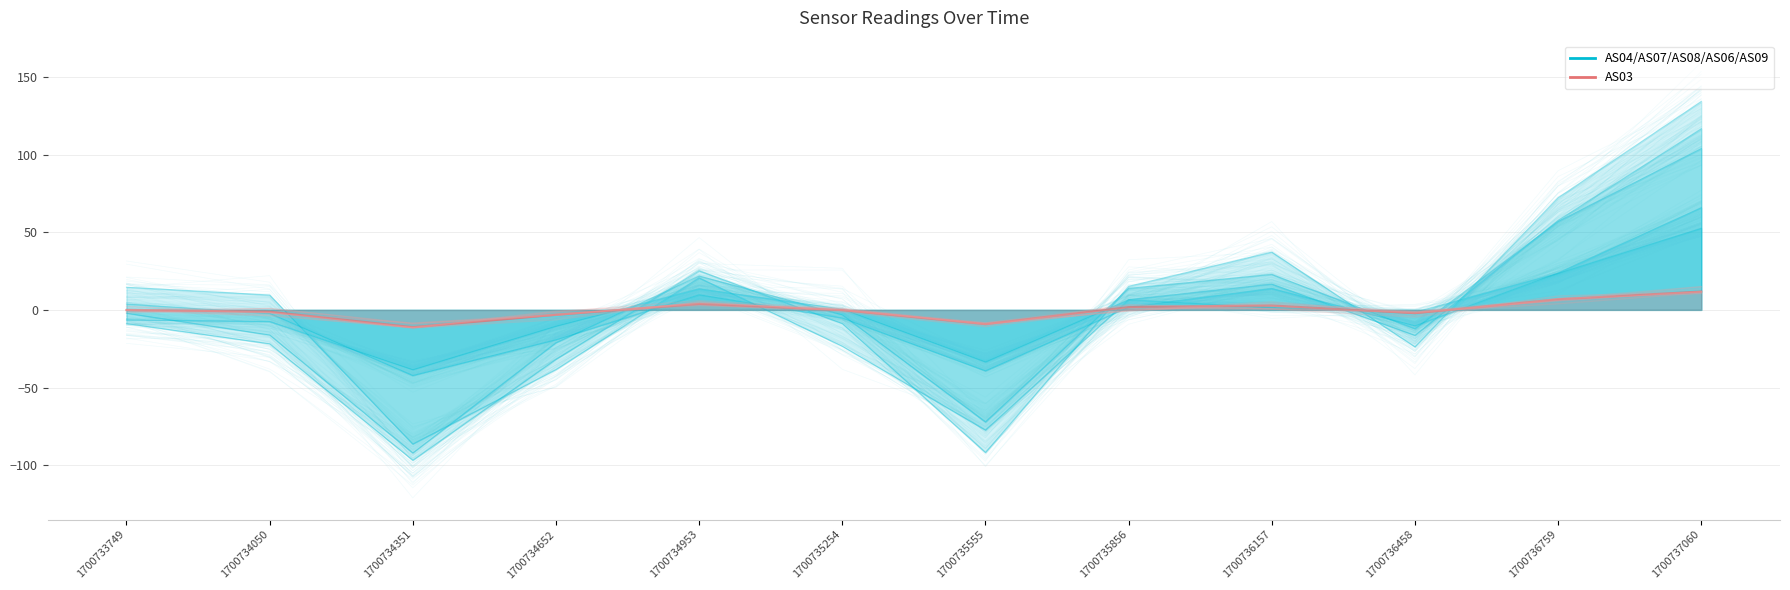

The value of AS06 at 1700734953 is 2.8. True or false?

False